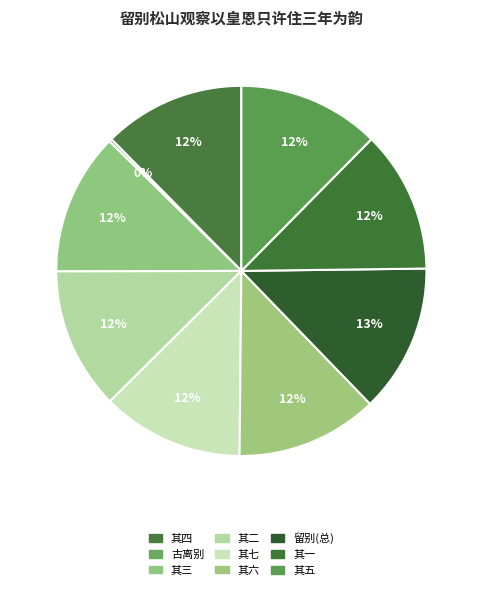

To the nearest percent, what is the difference between the largest and smallest slice percentages?

13%